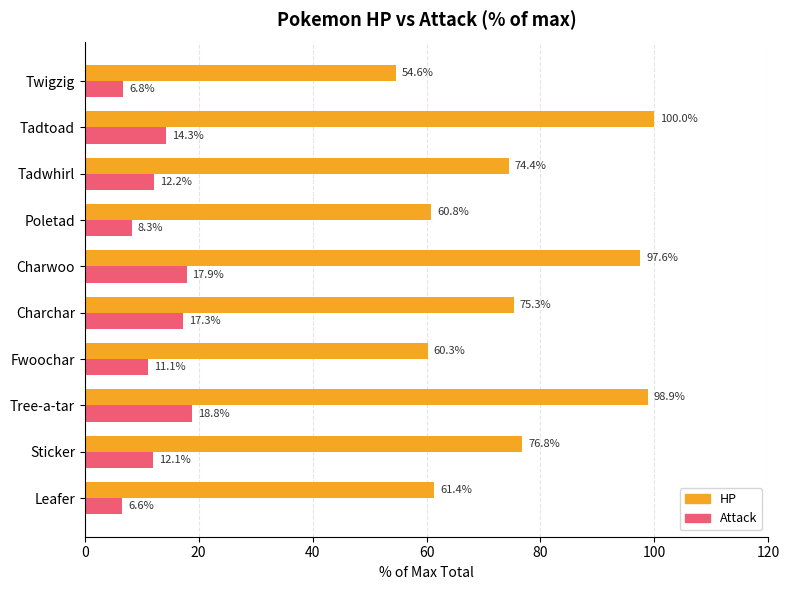

At which label is Attack closest to 12?

Sticker